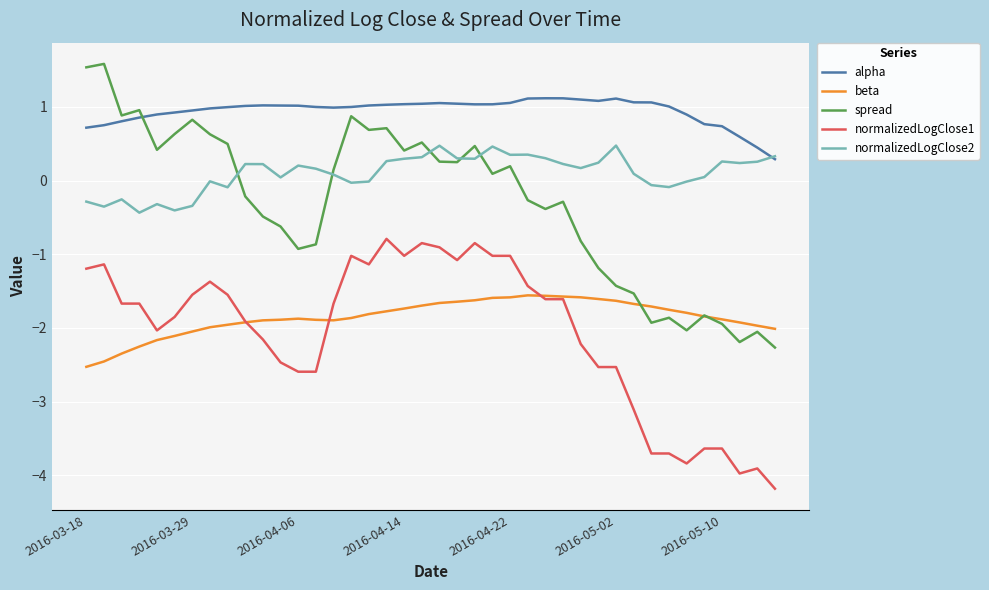

What is the greatest value displayed?

1.6